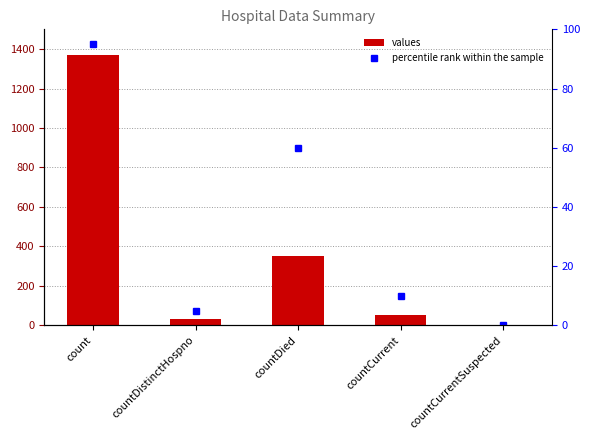

How many positive values does the values series have?

4